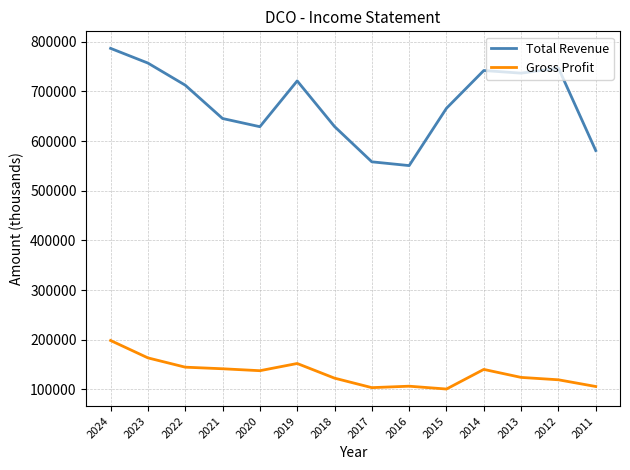

In Gross Profit, how many points are lower than both neighbors (excluding endpoints)?

3